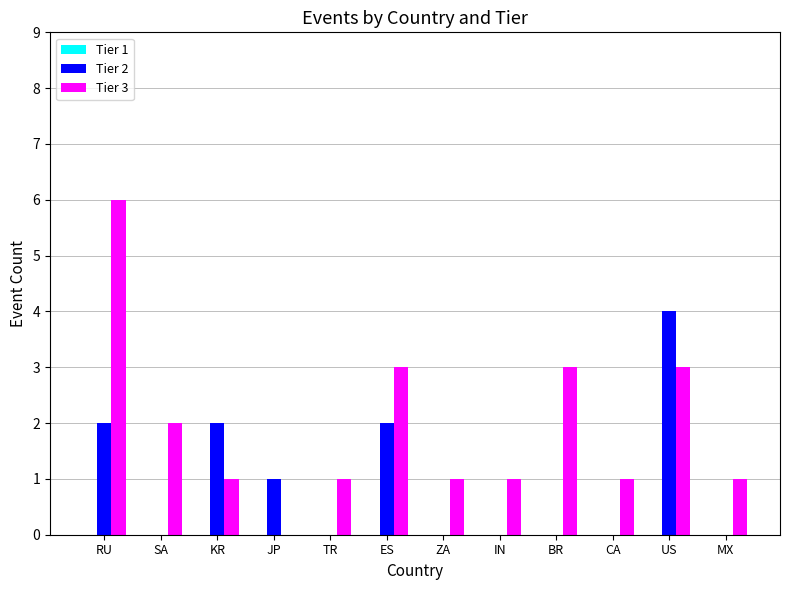

The Tier 3 series shows 3 at ES. True or false?

True